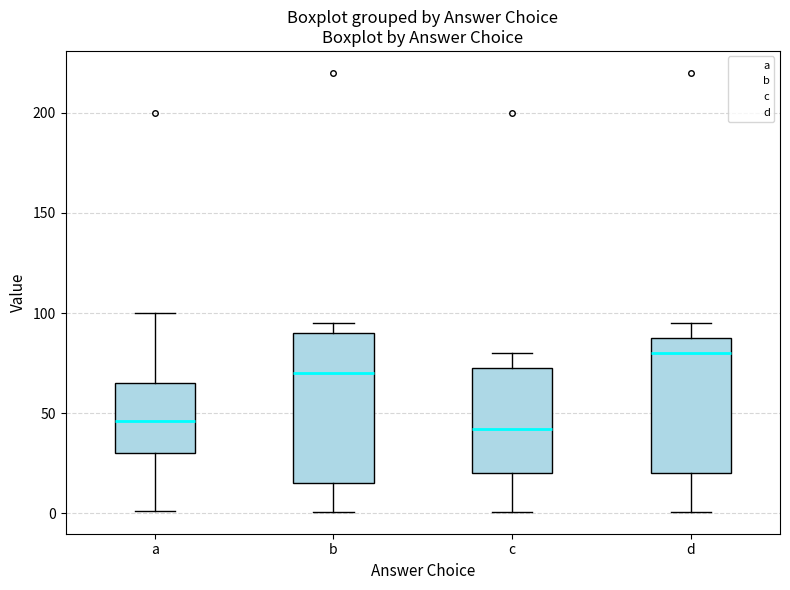

Comparing the boxes themselves (not the whiskers), which one is the tallest?

b